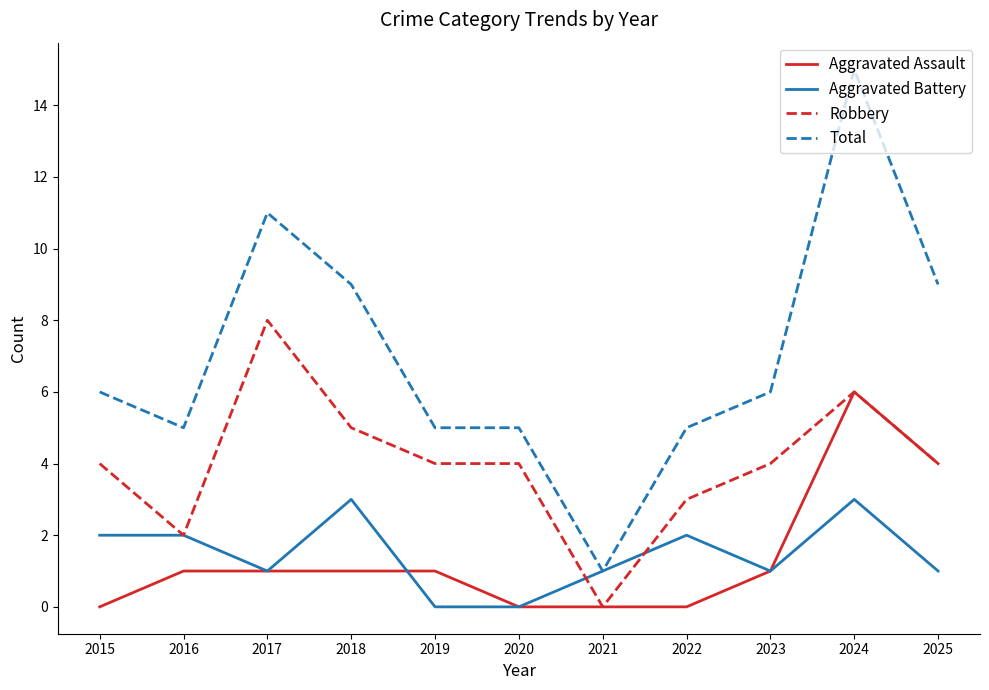

How many lines are shown in the chart?

4